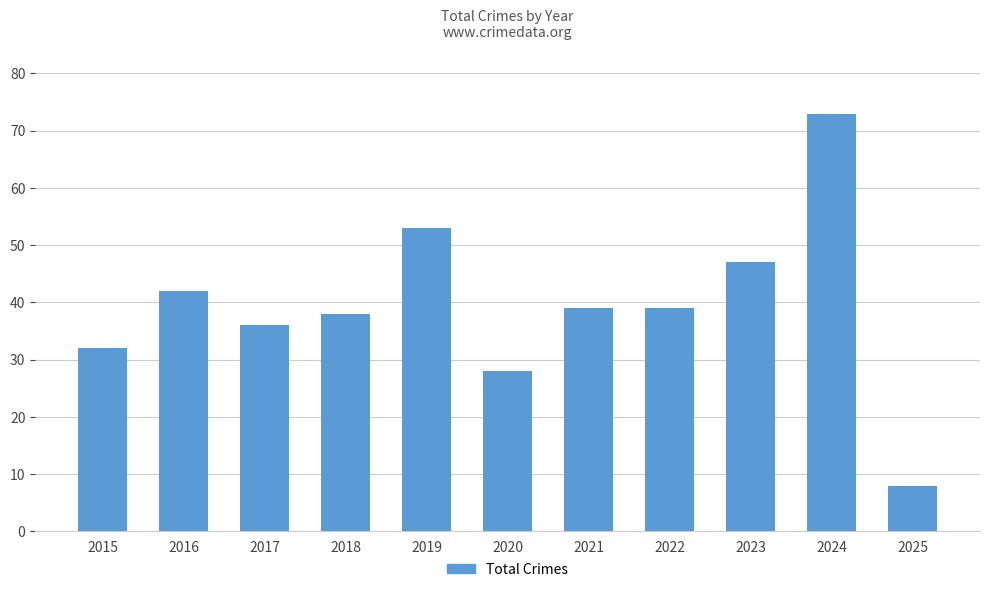

What is the difference between the second highest and minimum values?

45